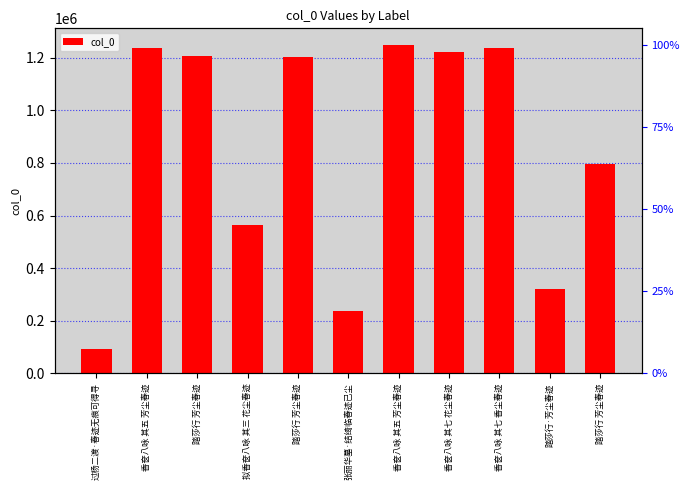

Reading left to right, what are all the values shown in this chart?

93080	1234989	1205810	562309	1202692	235388	1248830	1221645	1234980	322149	796710